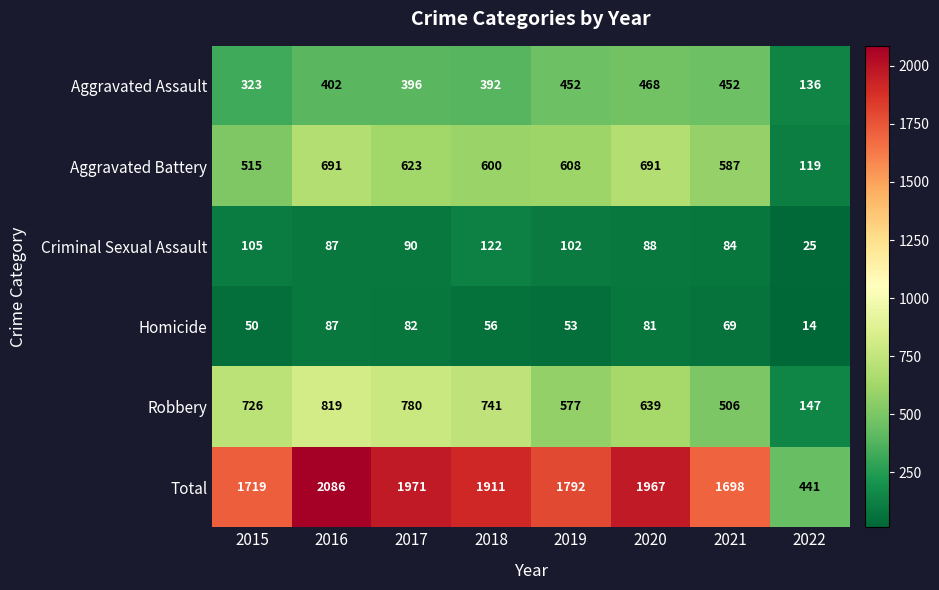

What value does the Aggravated Assault series have at 2018, to the nearest 10?

390